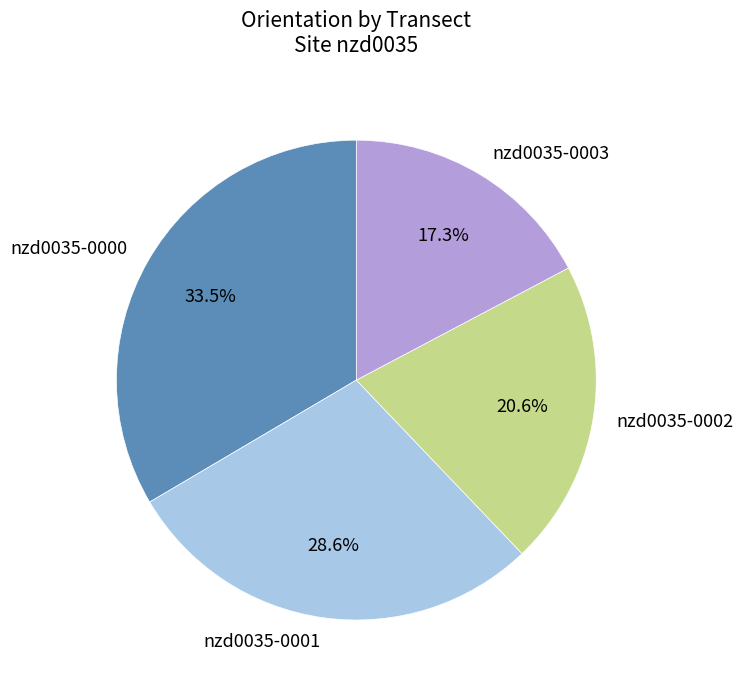

Does nzd0035-0000 account for over 50% of the chart?

No